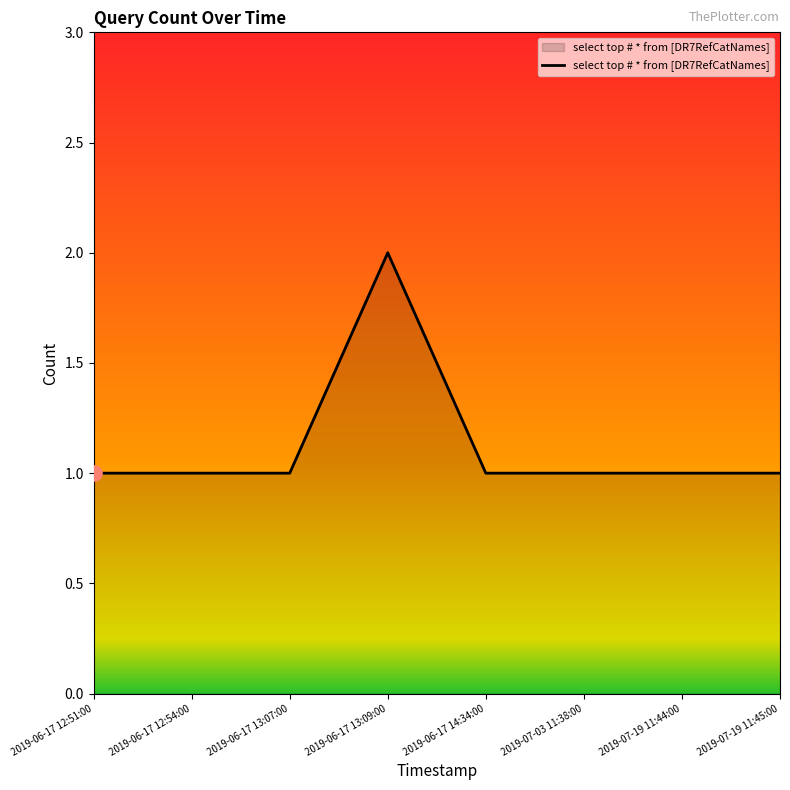

What is the ratio of the value at 2019-07-19 11:44:00 to the value at 2019-06-17 12:51:00?

1.0